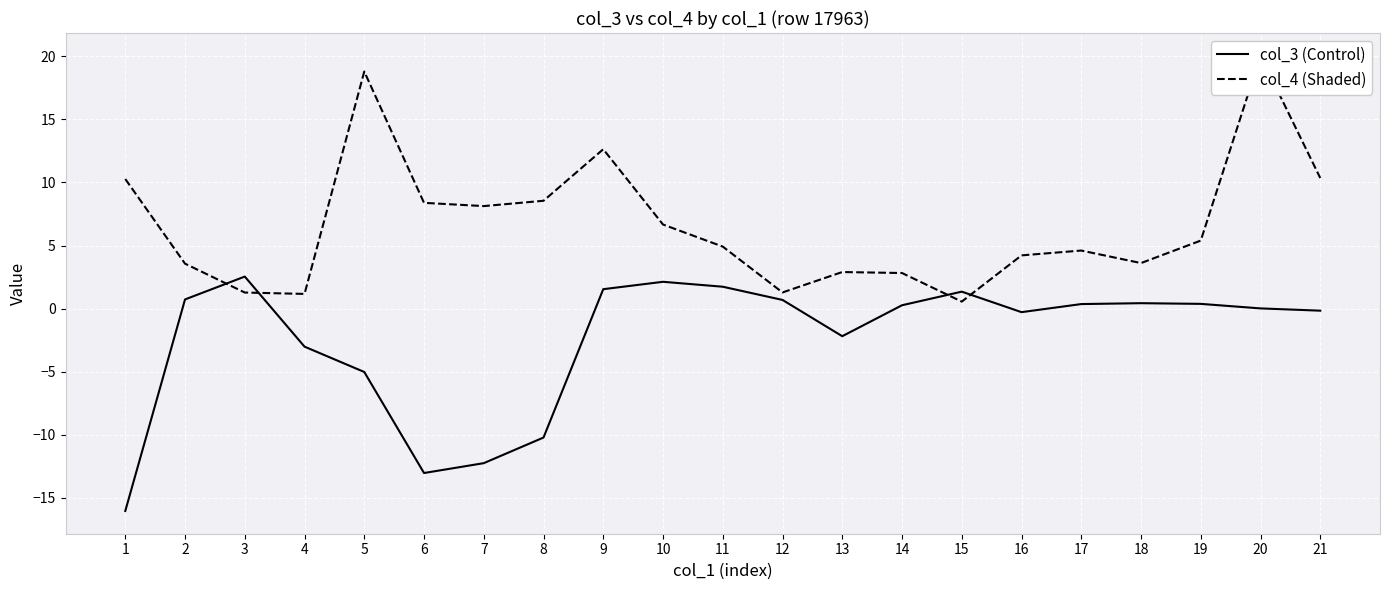

At which label is col_3 (Control) closest to -6?

5